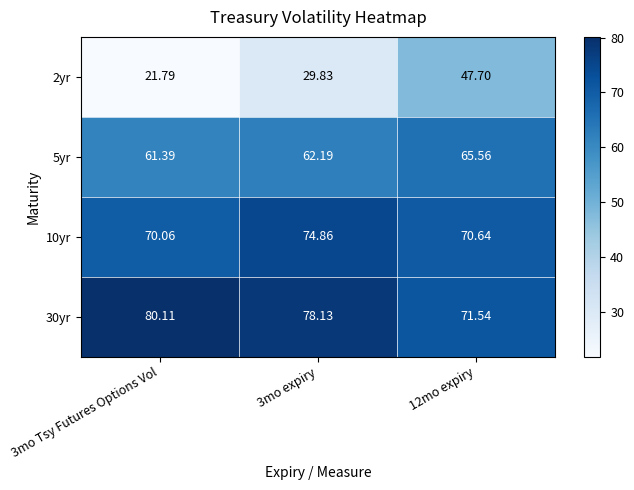

Between 3mo Tsy Futures Options Vol and 3mo expiry, which series saw the biggest shift?

2yr